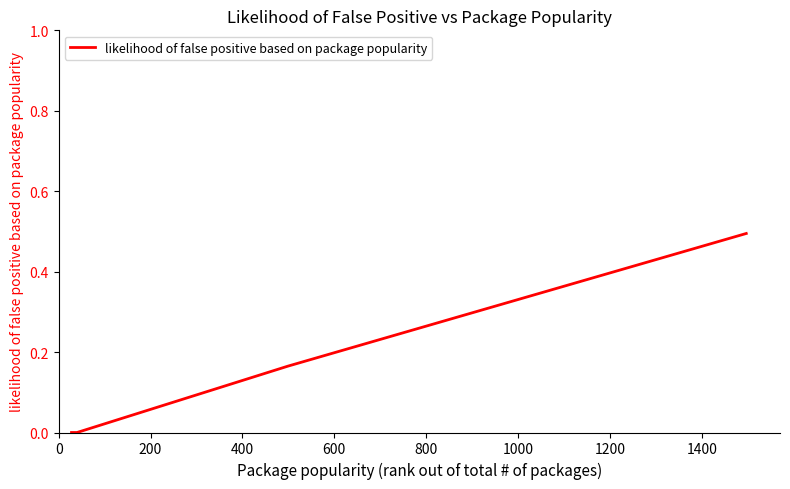

True or false: the data has more than 0 interior local peaks.

False